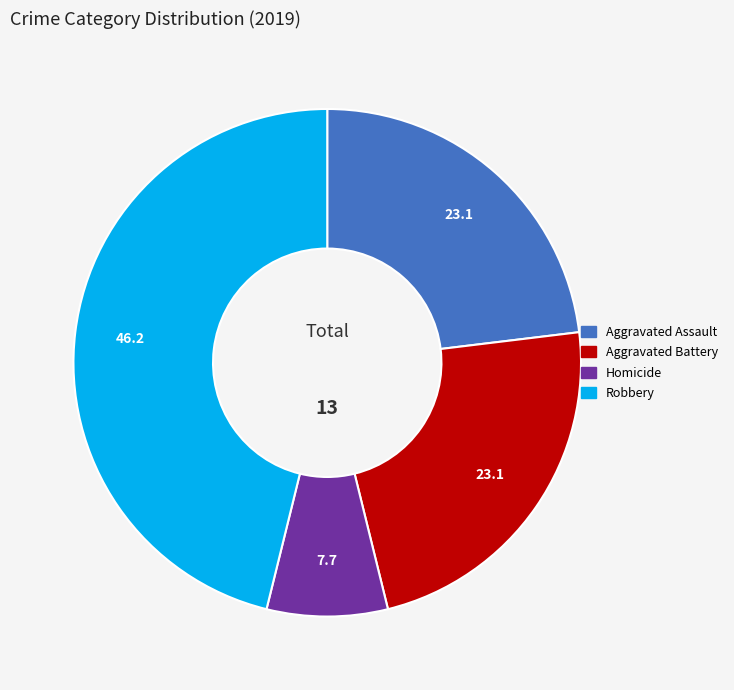

How many slices are in this pie chart?

4